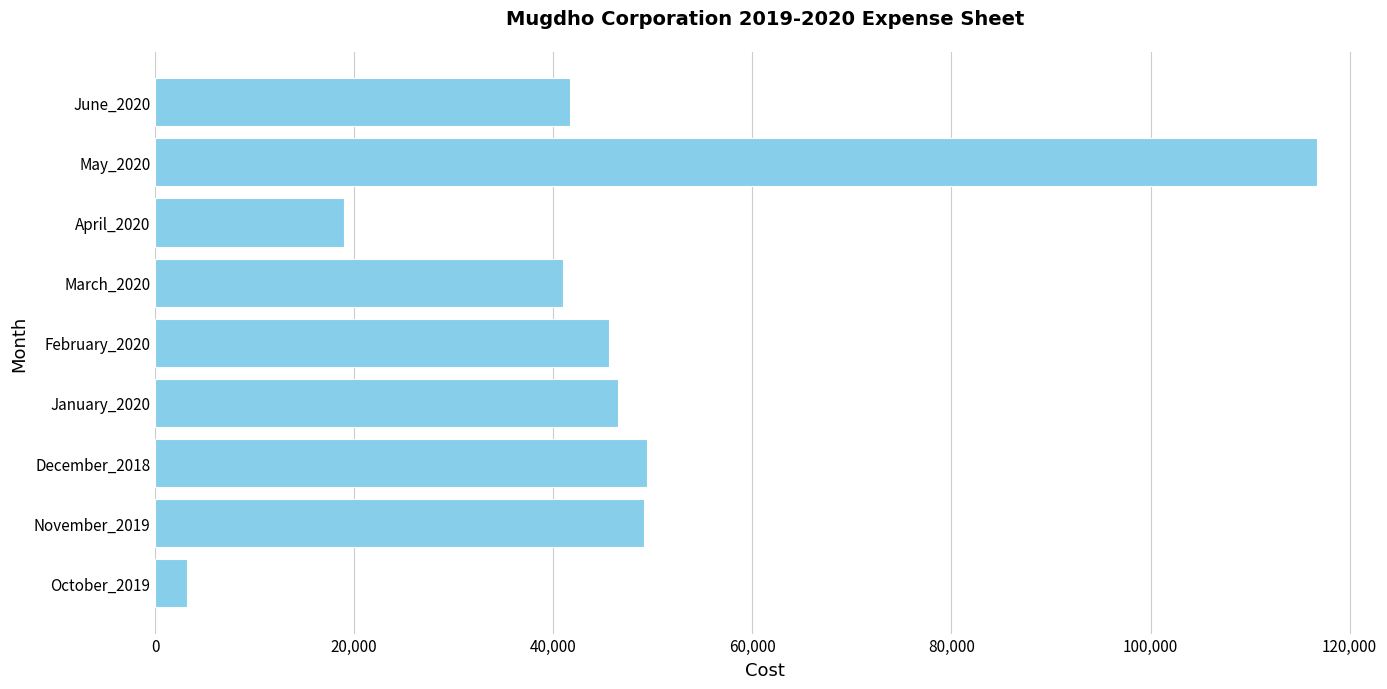

The value at April_2020 is 18990. True or false?

True